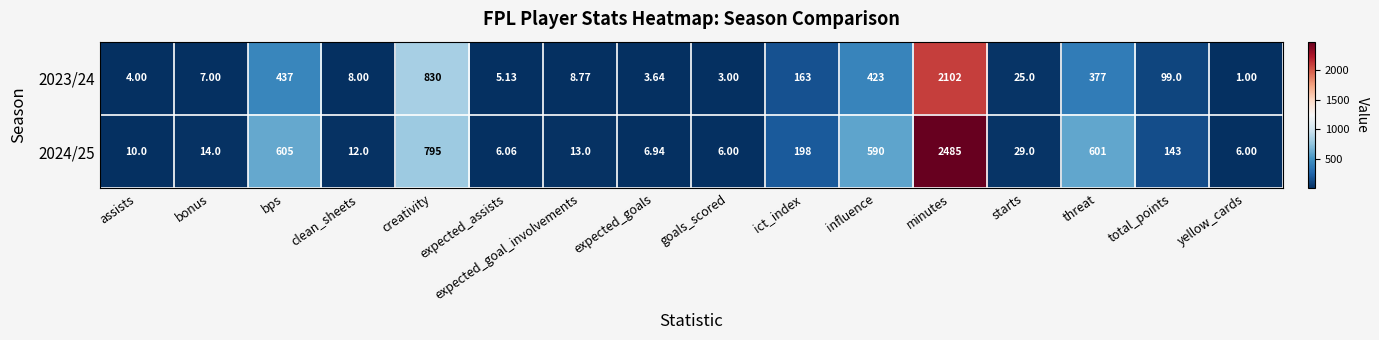

Where is 2024/25 nearest to the value 1245?

creativity